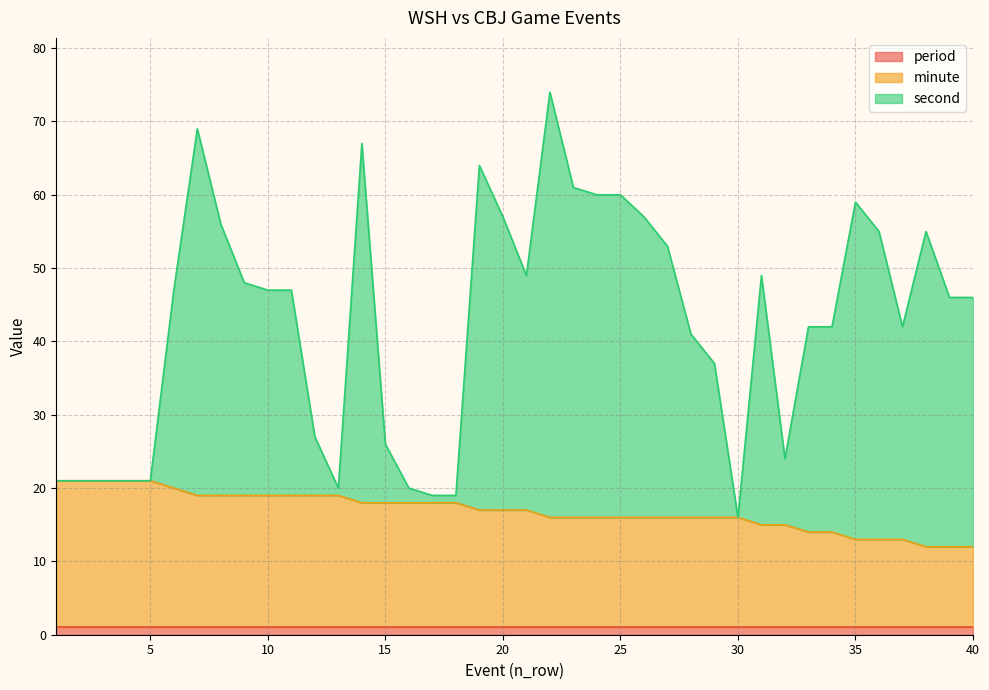

Between 18 and 35, which series saw the biggest shift?

second